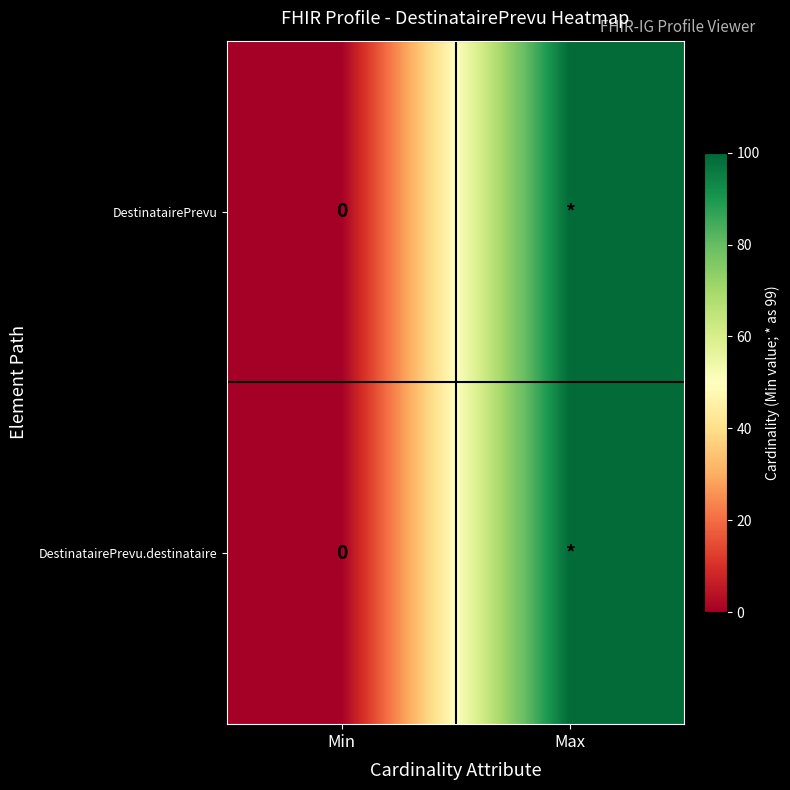

Rank the categories by DestinatairePrevu.destinataire value from highest to lowest.

Max, Min